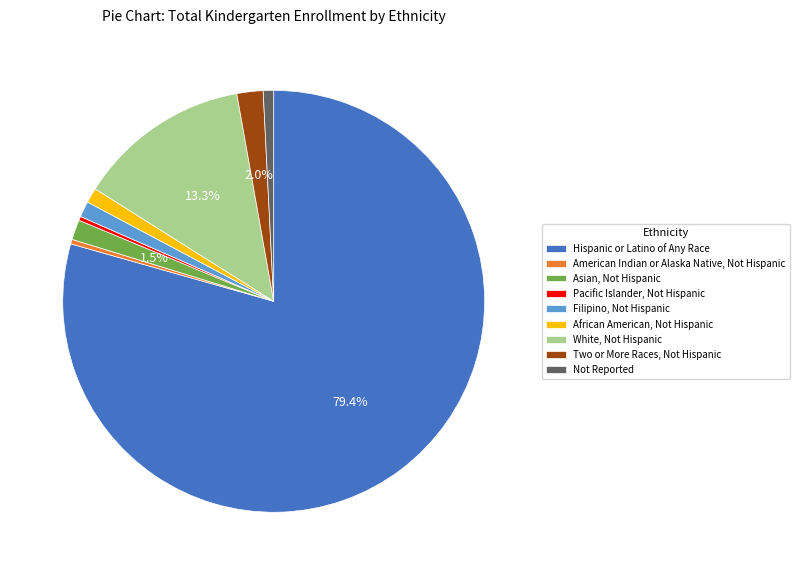

What is the largest slice in the pie chart?

Hispanic or Latino of Any Race